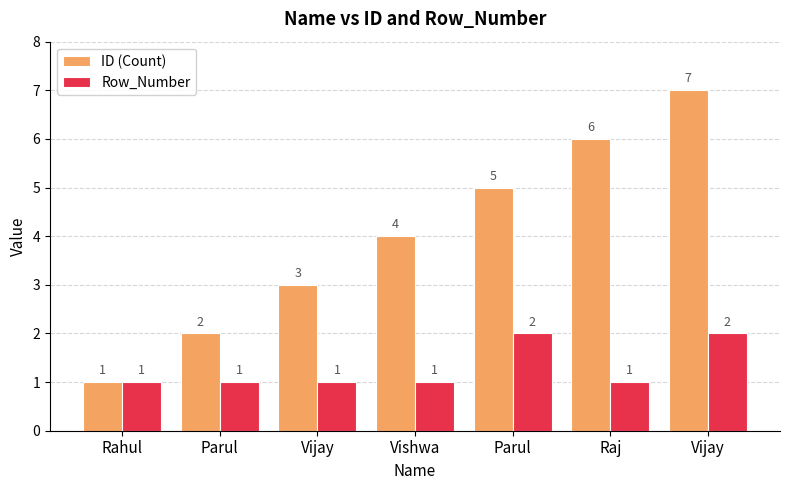

True or false: ID (Count) has a value of 5 at Vishwa.

False